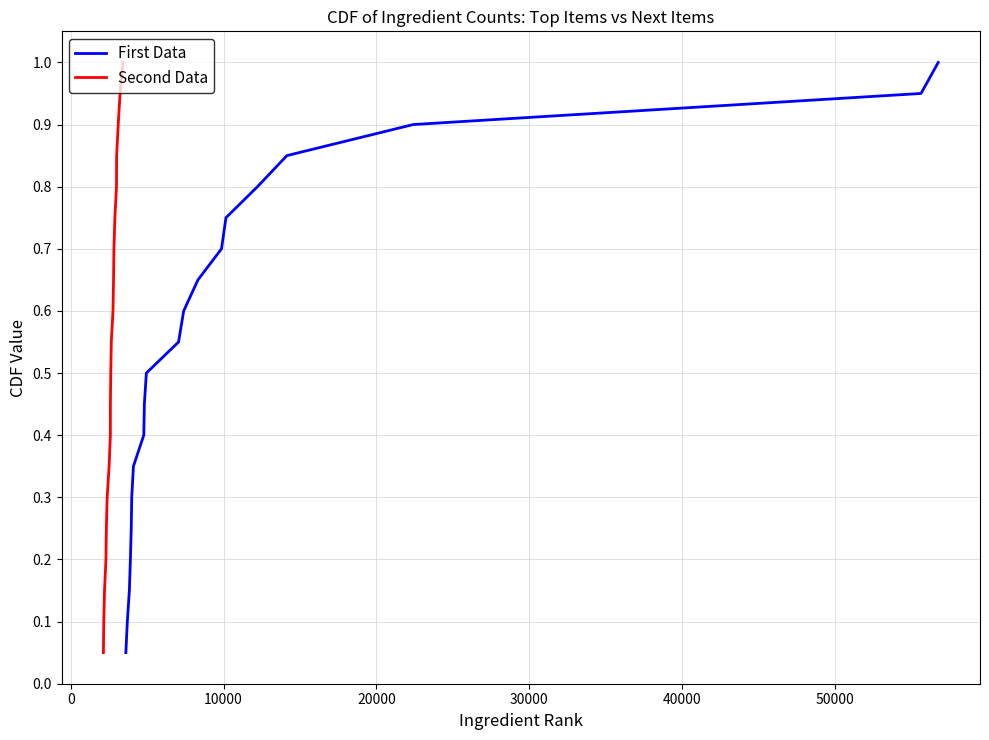

What are all the series names shown in the legend?

First Data, Second Data